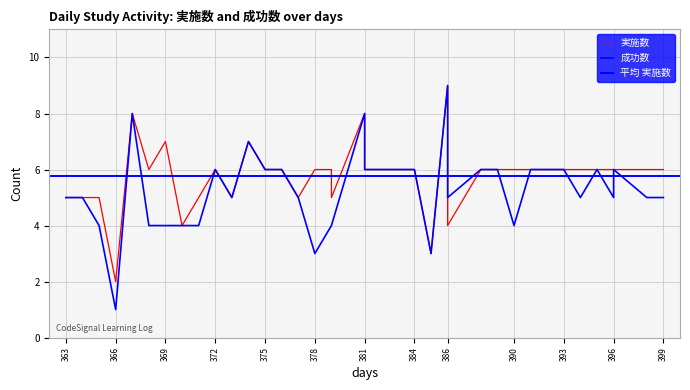

Which series has the largest total across all categories?

実施数